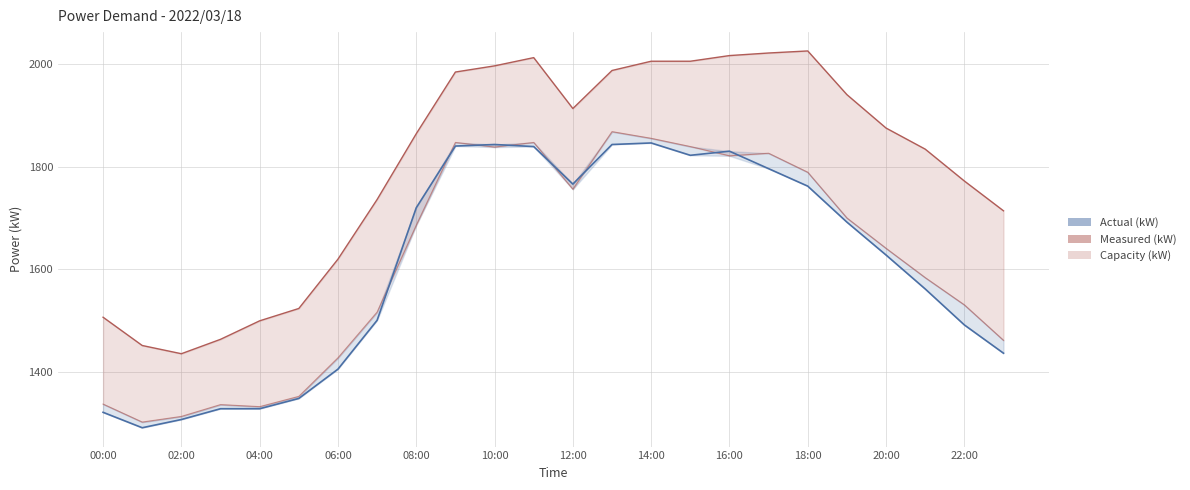

True or false: Capacity (kW) and Actual (kW) intersect in this chart.

False